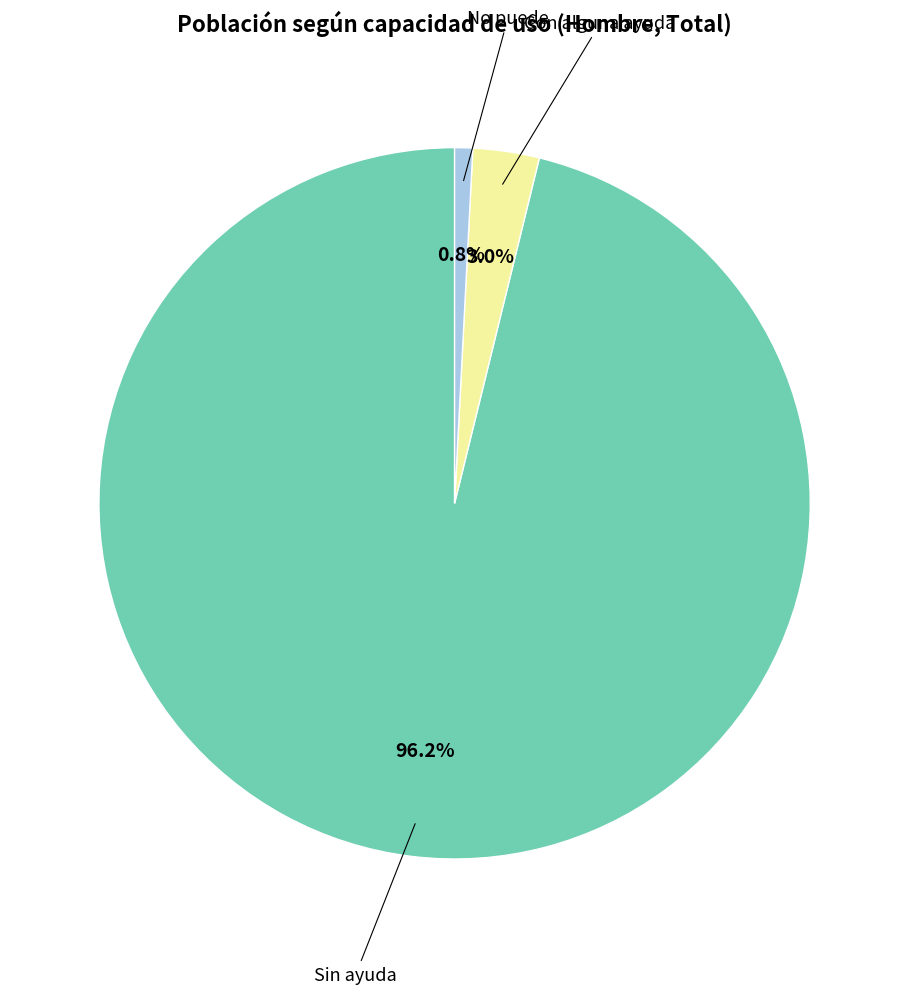

Is there any slice that represents more than half of the pie?

Yes